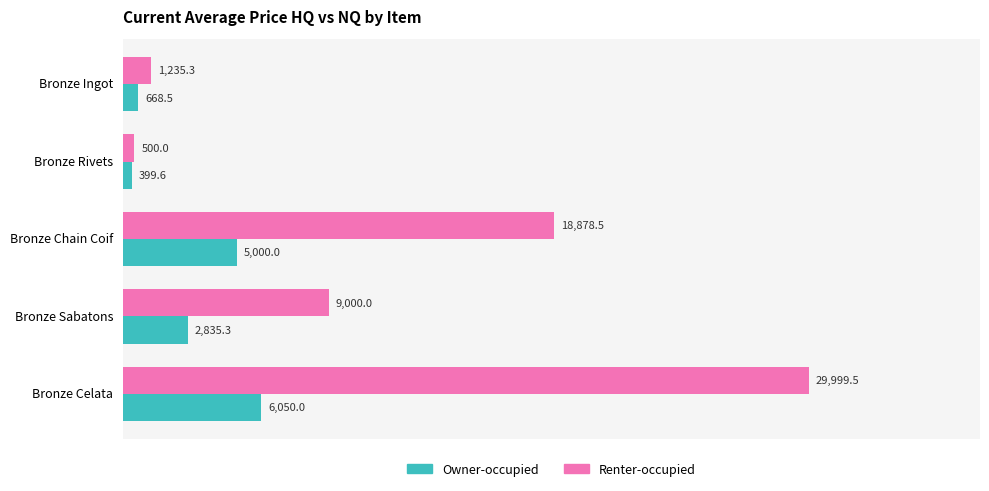

Which series has the widest spread of values?

Renter-occupied